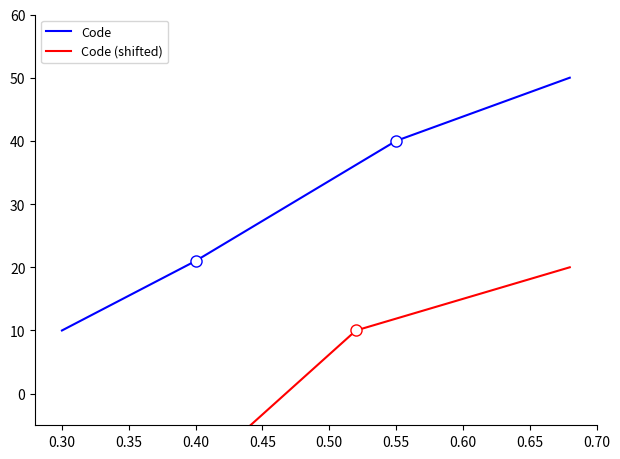

The value of Code at 0.40 is 13. True or false?

False